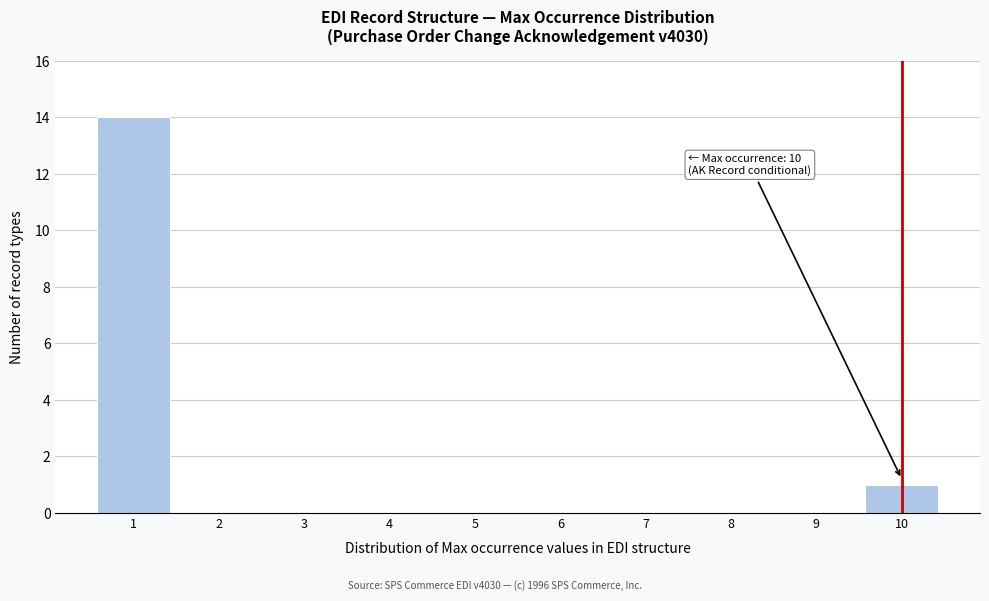

Which range on the x-axis has the tallest bar?

0.5 to 1.5